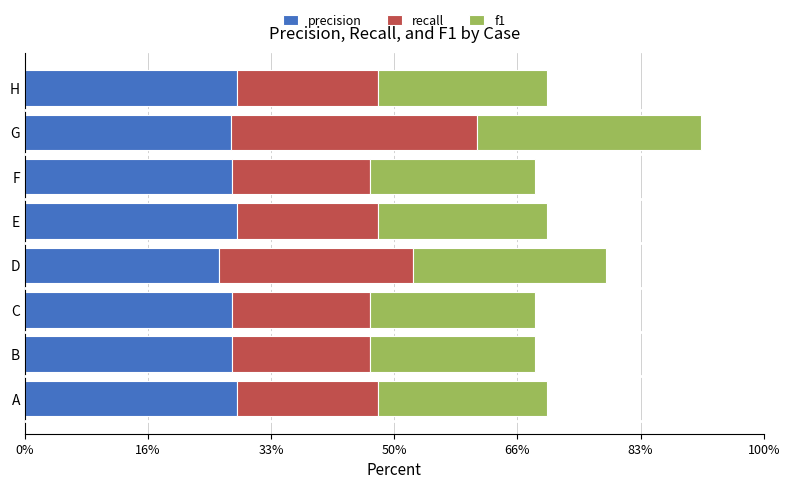

Rank the series by their average value, from lowest to highest.

recall, f1, precision